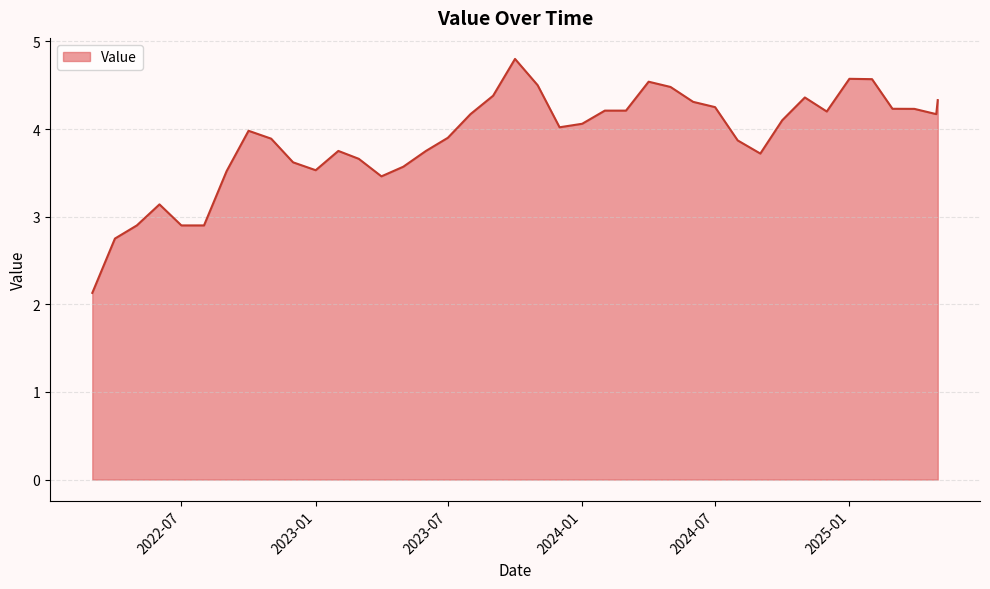

What is the difference between the maximum and minimum values?

2.7